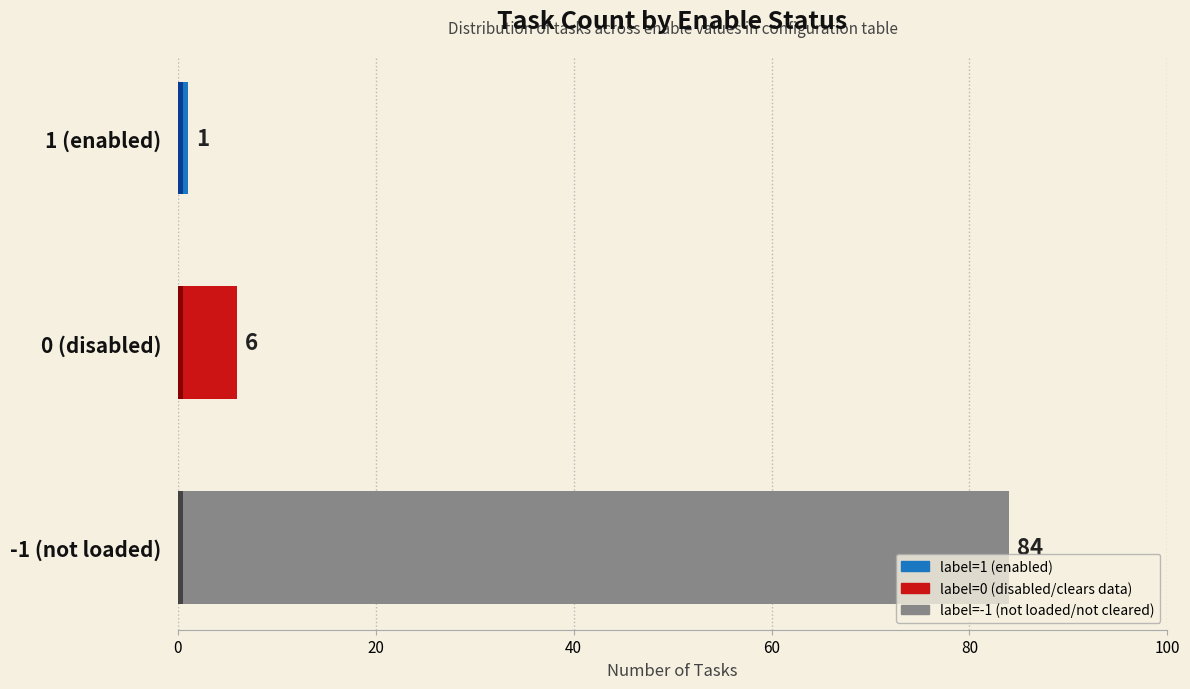

What is the value of the 3rd bar from the left?

84